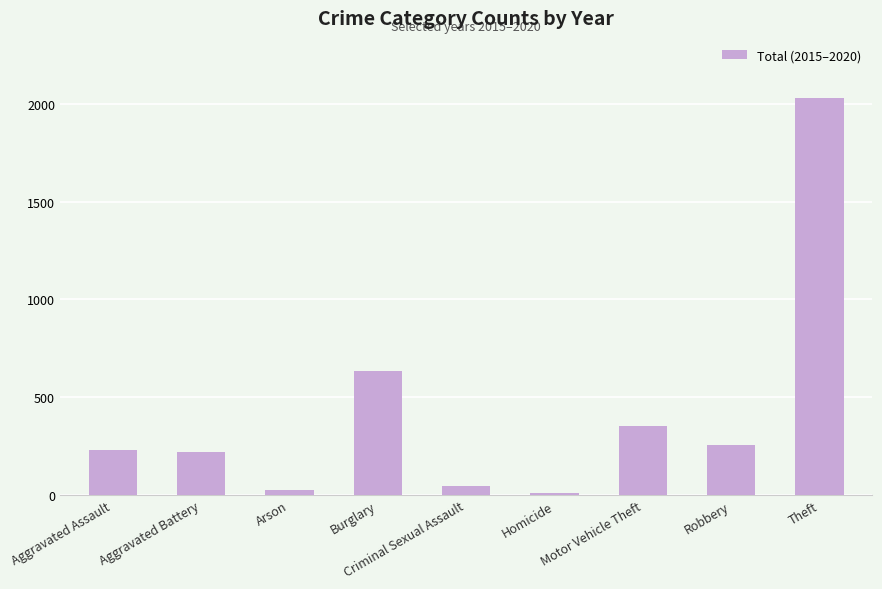

How many data points does each series have?

9